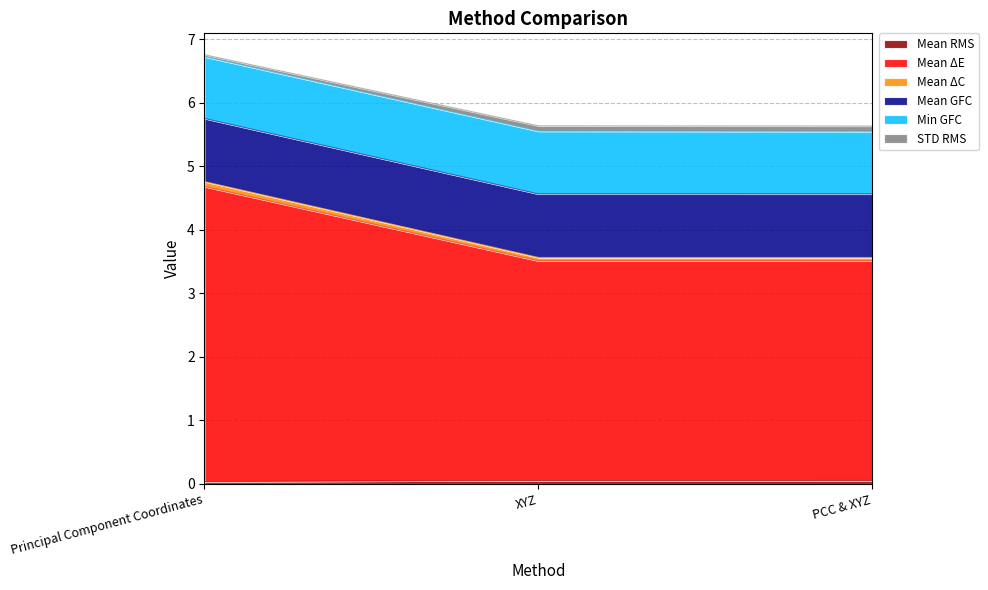

How many data points does each series have?

3